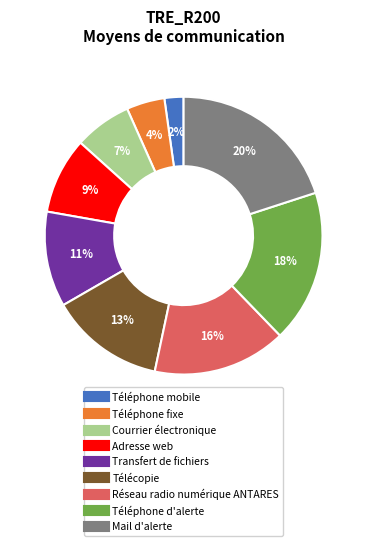

To the nearest percent, what is the combined percentage of Adresse web and Téléphone mobile?

11%